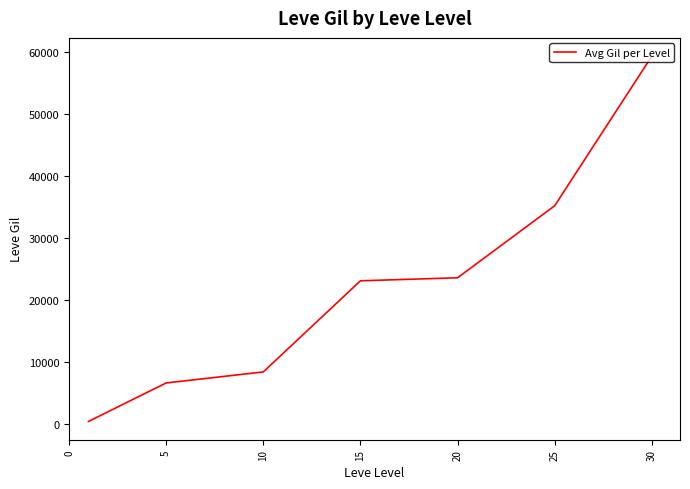

What is the average value?

22424.8